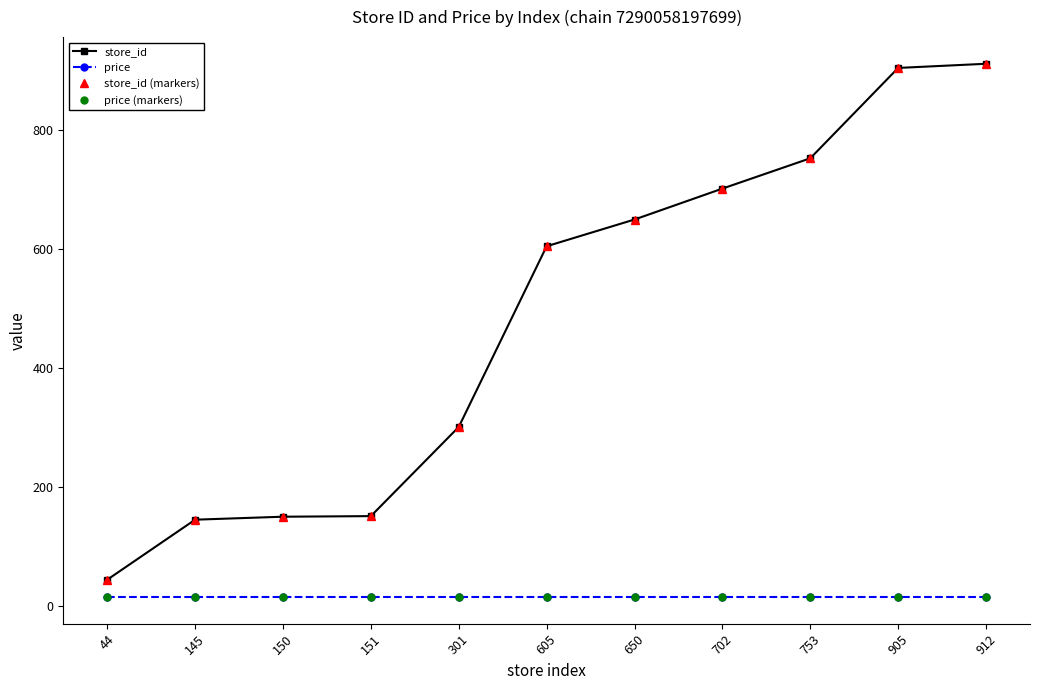

Reading left to right, what are all the values shown in this chart?

store_id: 44.0	145.0	150.0	151.0	301.0	605.0	650.0	702.0	753.0	905.0	912.0
price: 14.9	14.9	14.9	14.9	14.9	14.9	14.9	14.9	14.9	14.9	14.9
store_id (markers): 44.0	145.0	150.0	151.0	301.0	605.0	650.0	702.0	753.0	905.0	912.0
price (markers): 14.9	14.9	14.9	14.9	14.9	14.9	14.9	14.9	14.9	14.9	14.9